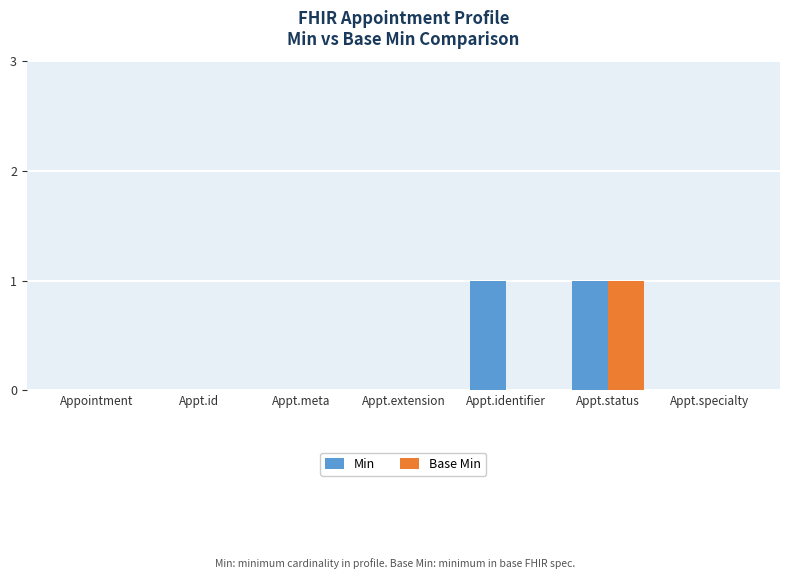

How many distinct data groups are displayed?

2